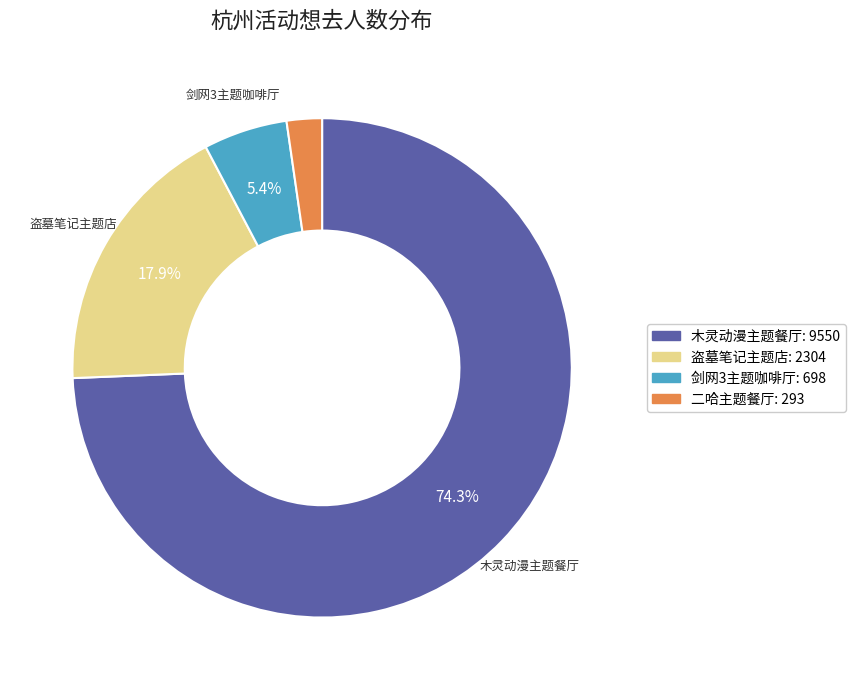

To the nearest percent, what is the difference between the largest and smallest slice percentages?

72%